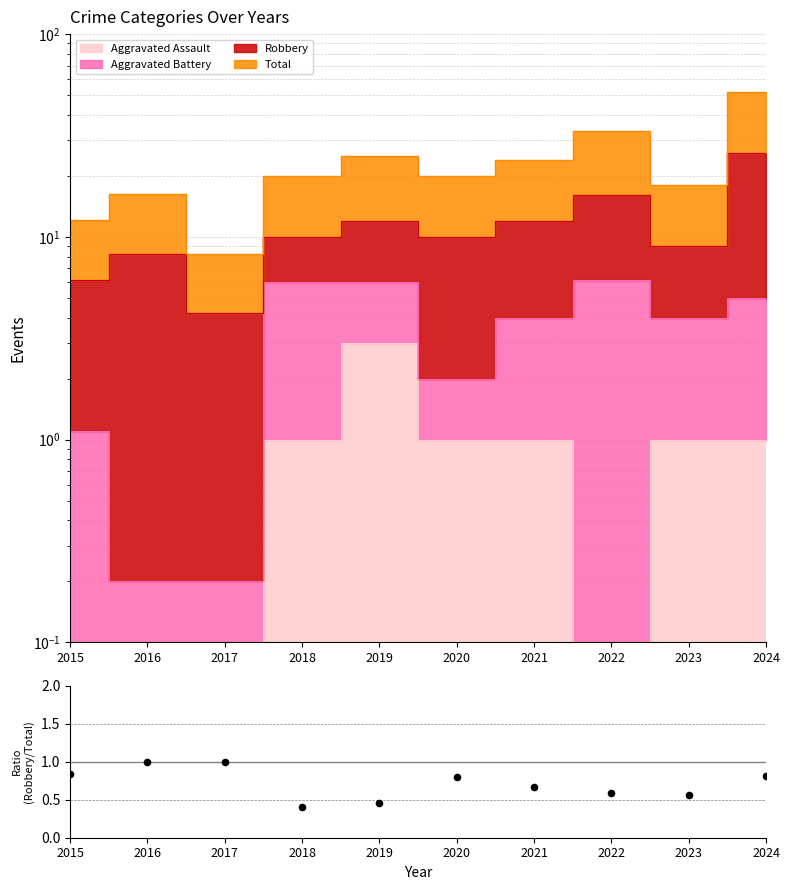

Between 2023 and 2016, which is larger?

2016